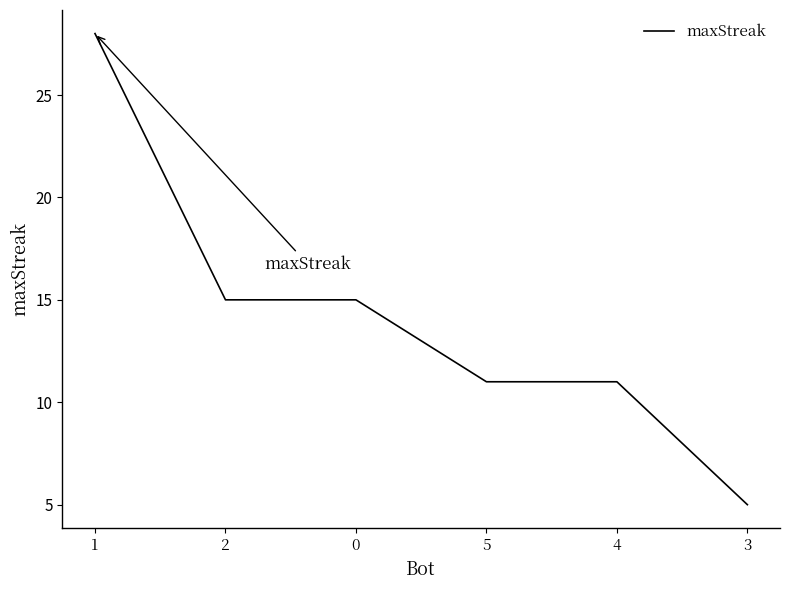

The chart shows a value of 8 at 0. True or false?

False